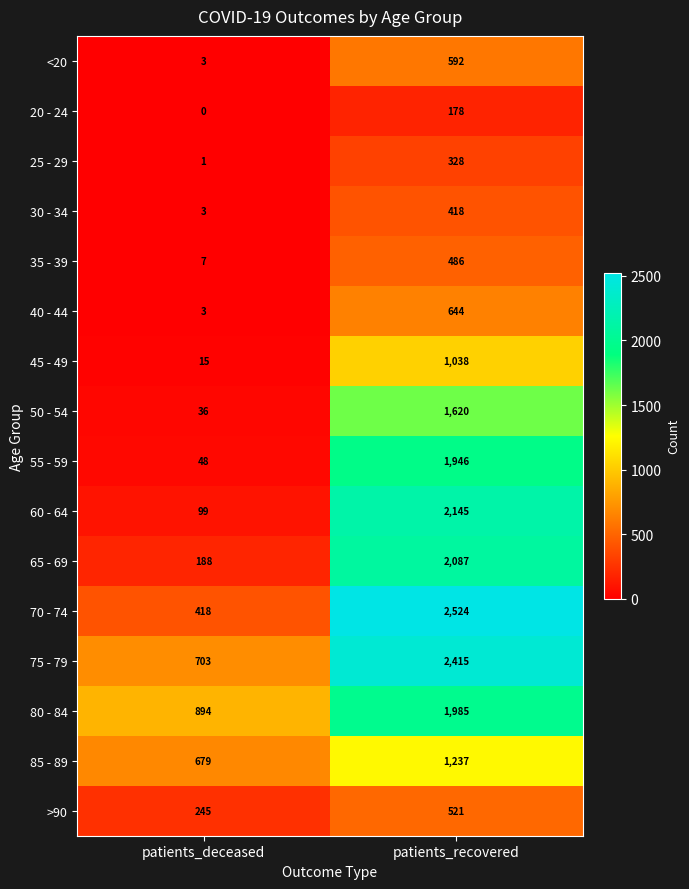

Is it true that 30 - 34 equals 3 at patients_deceased?

True